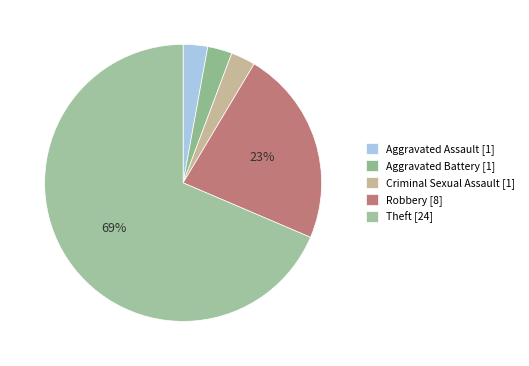

How many slices are in this pie chart?

5